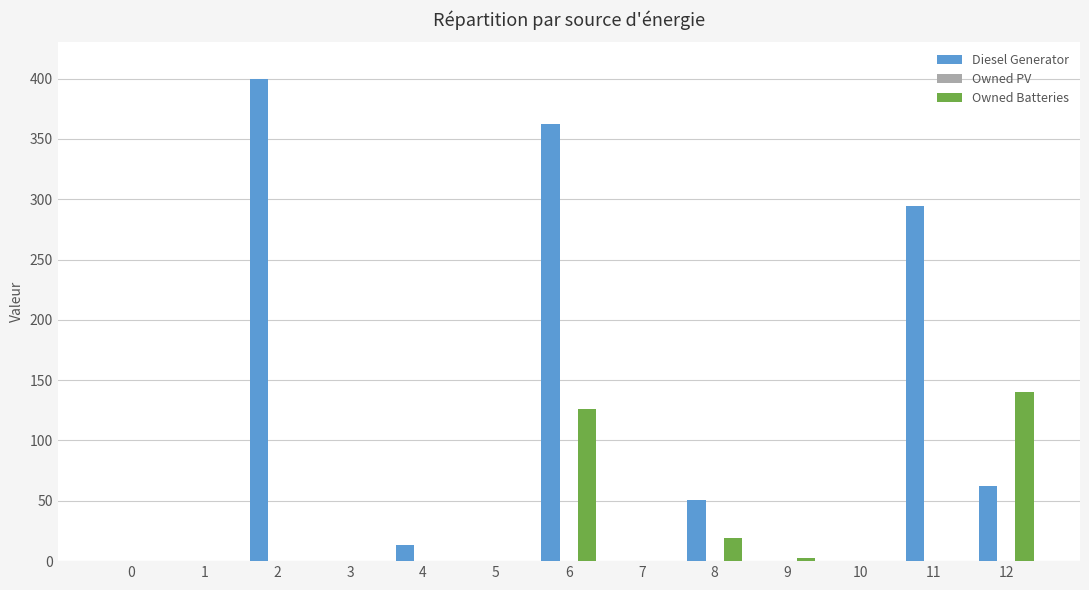

Count the number of data series in this chart.

2